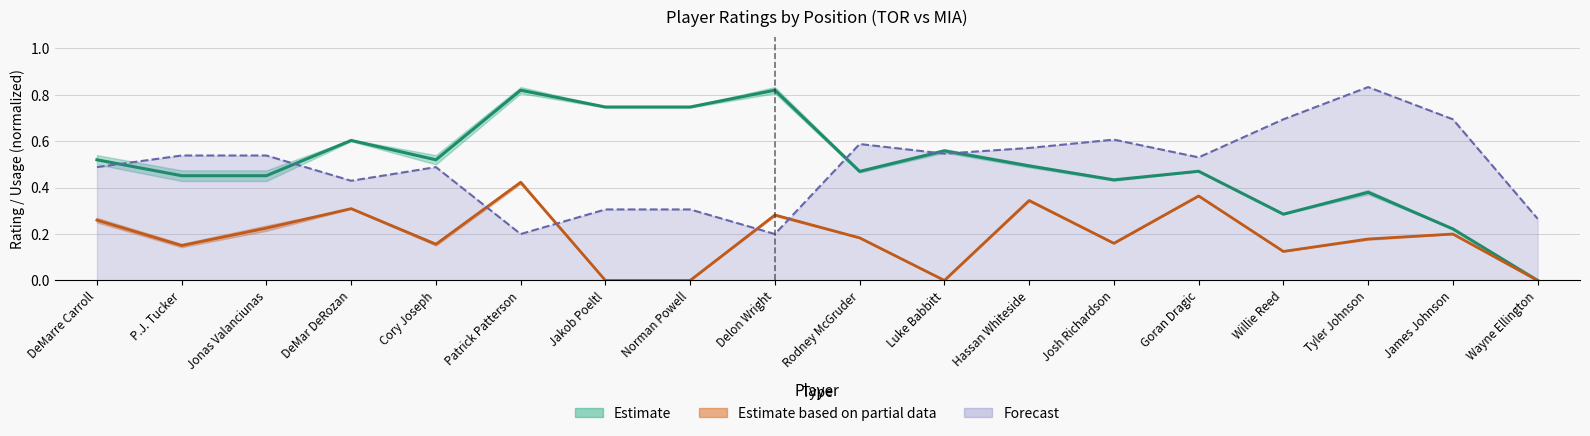

What is the average value of the E_DEF_RATING series?

0.5